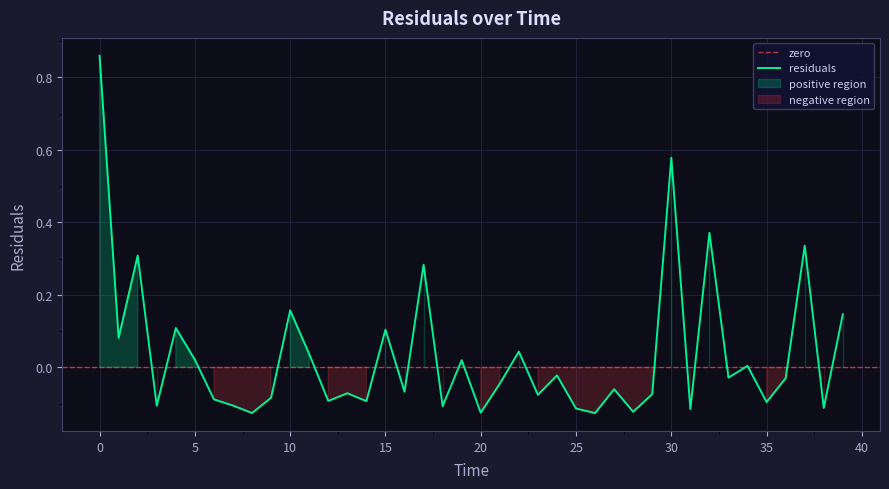

How many lines are shown in the chart?

1